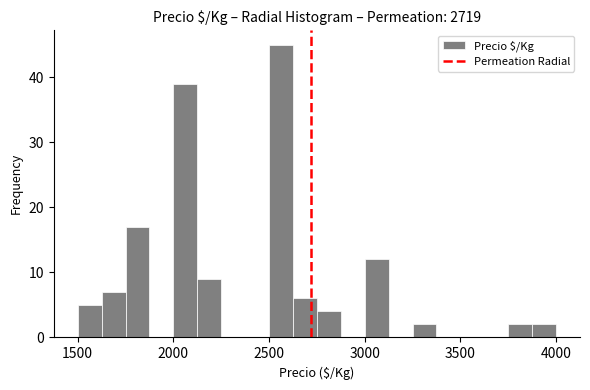

Around what value on the x-axis is the tallest bar? Give the approximate position of its centre, as read against the axis.

2550